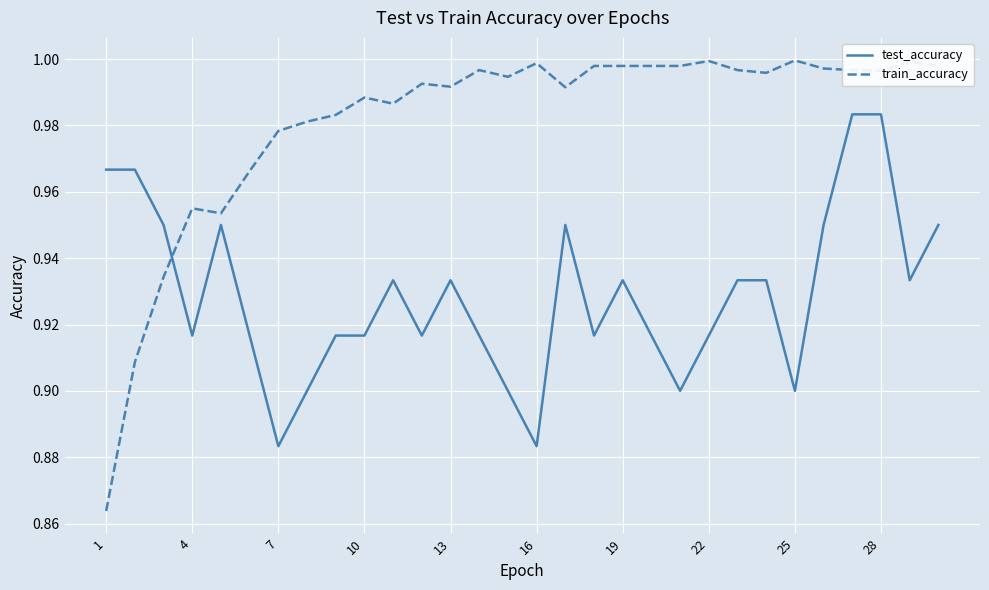

How many series are shown in this chart?

2